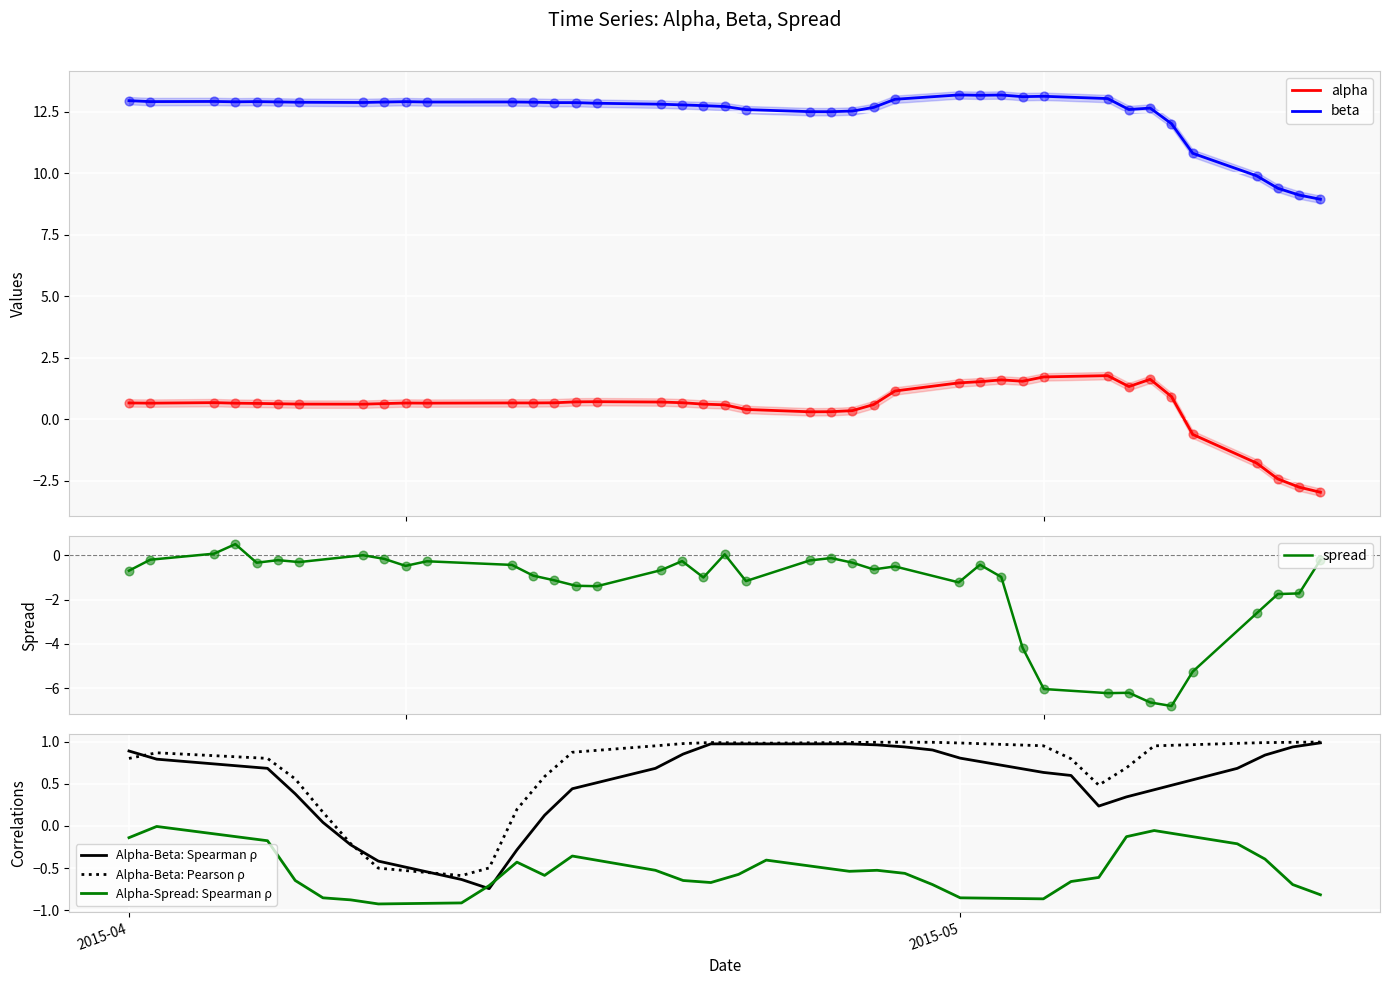

What is the minimum value for alpha?

-3.0